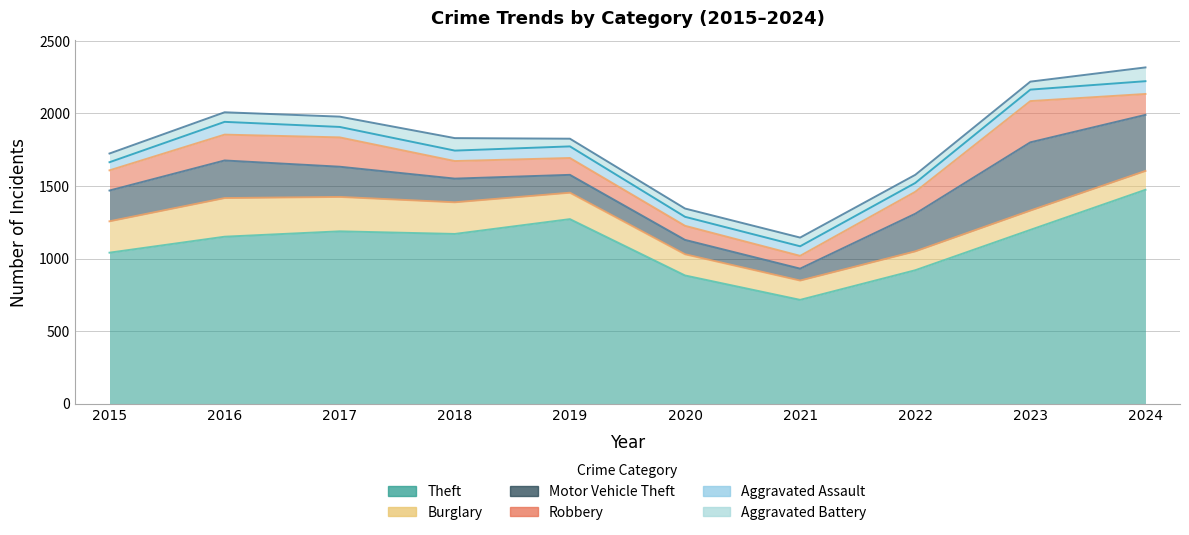

Which series has the largest range (max minus min)?

Theft